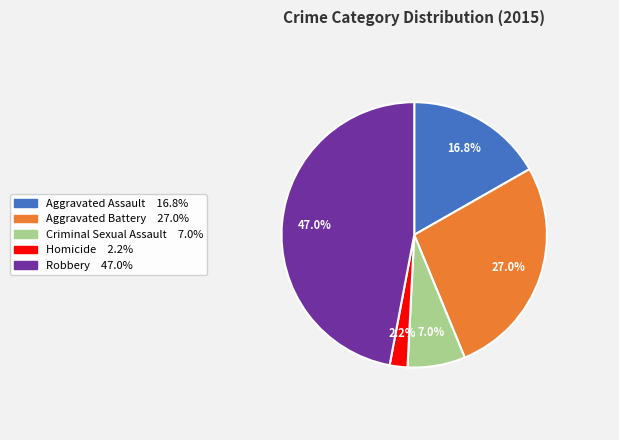

To the nearest percent, what percentage of the pie is Robbery?

47%